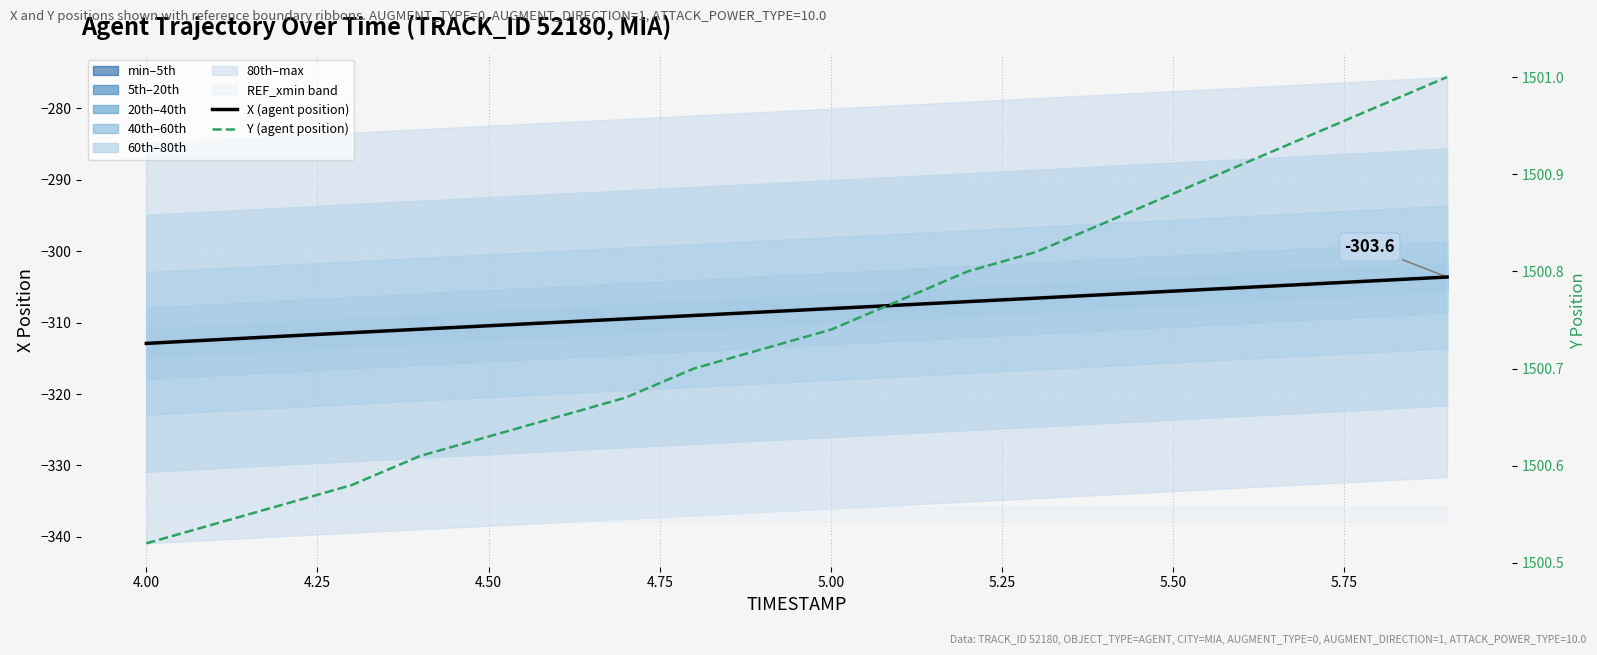

How many values in the X (agent position) series are below -308?

11